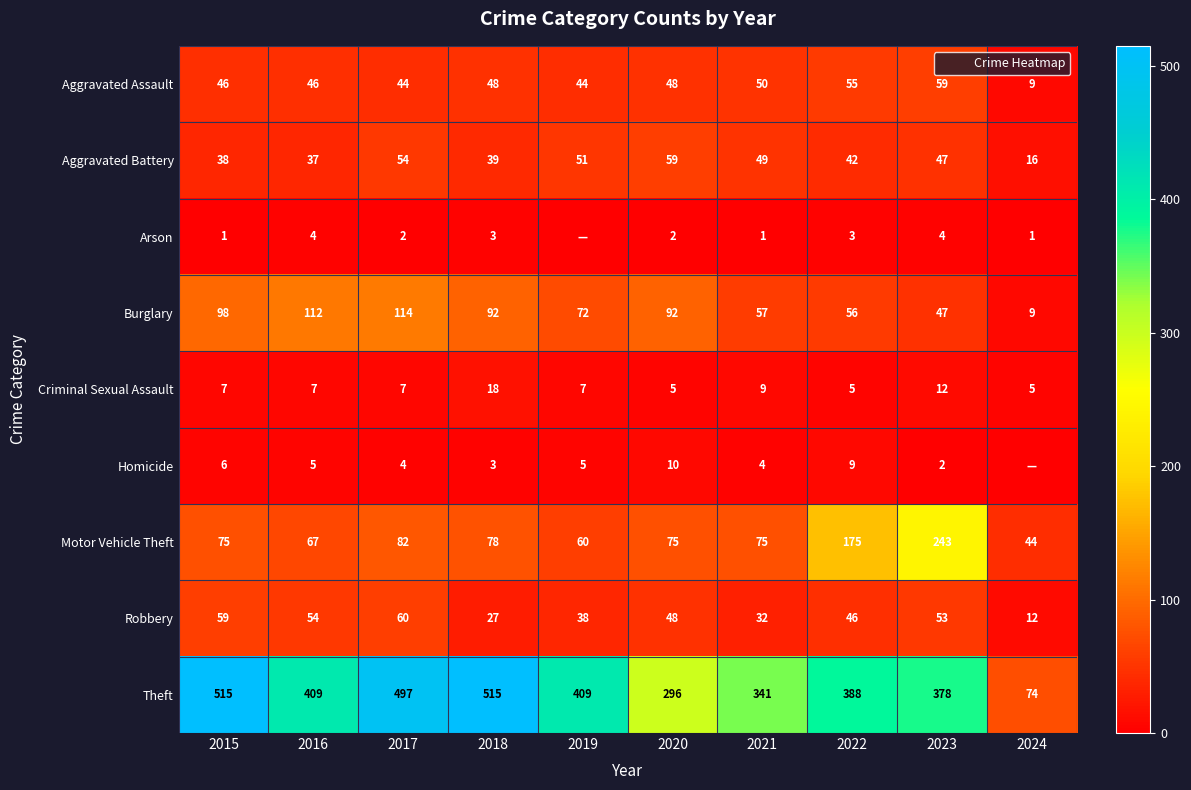

How many data points in Homicide are less than 5?

5